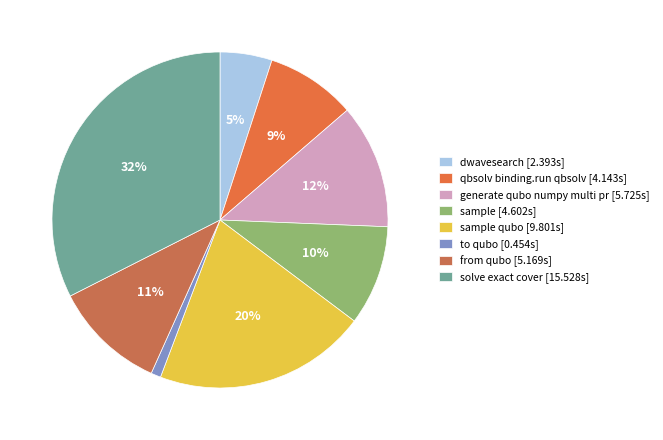

Does any single category account for the majority?

No